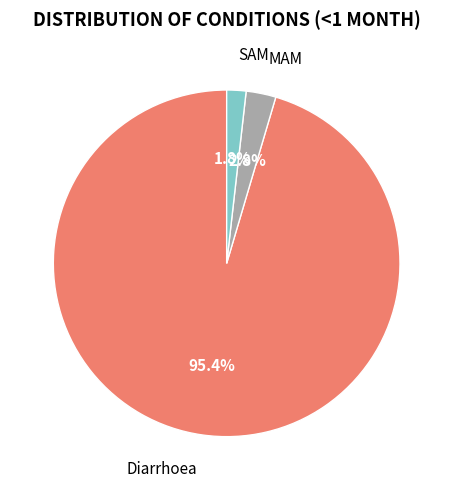

To the nearest percent, what is the combined percentage of MAM and Diarrhoea?

98%